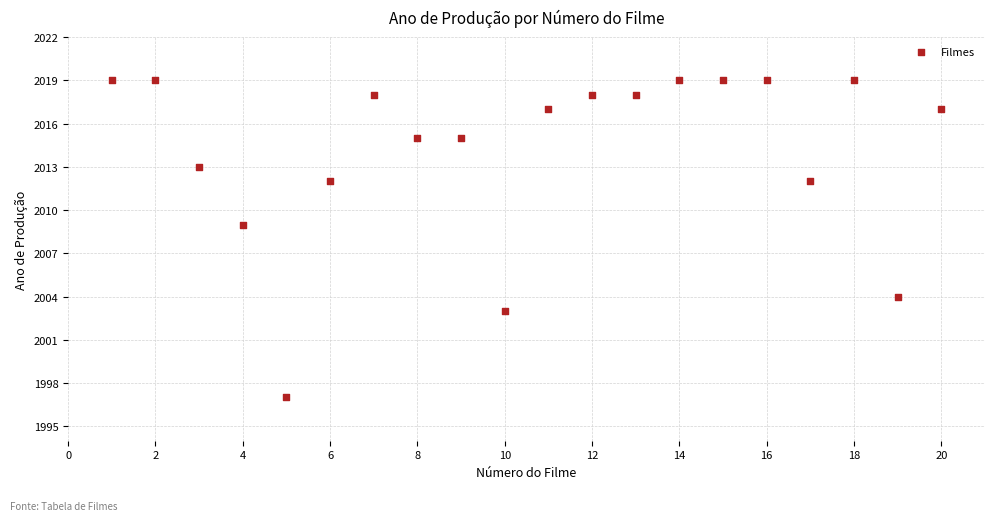

What is the range of Y values (max minus min)?

22